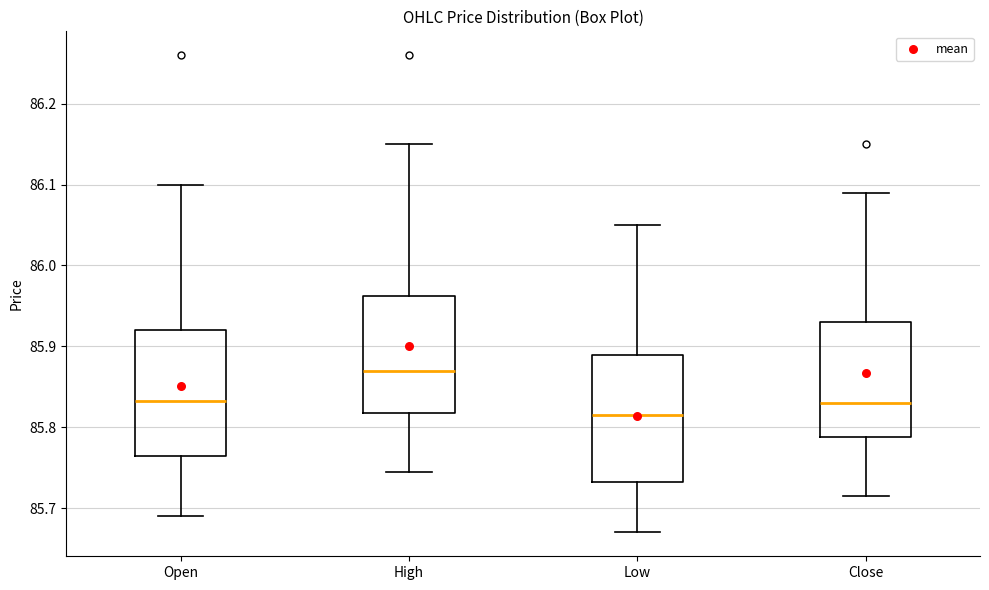

Reading left to right, transcribe this box plot: for each box, give where its median line is, the range the box spans, and where its two whiskers end, as read against the y-axis. The values are not printed on the chart, so give them approximately, as read against the axis.

Open: median 85.83, box 85.77 to 85.92, whiskers 85.69 to 86.10
High: median 85.87, box 85.82 to 85.96, whiskers 85.75 to 86.15
Low: median 85.82, box 85.73 to 85.89, whiskers 85.67 to 86.05
Close: median 85.83, box 85.79 to 85.93, whiskers 85.72 to 86.09